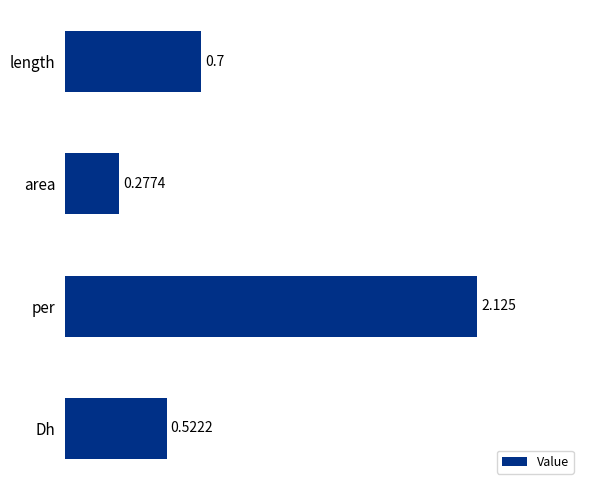

At which label is the value closest to 1?

length